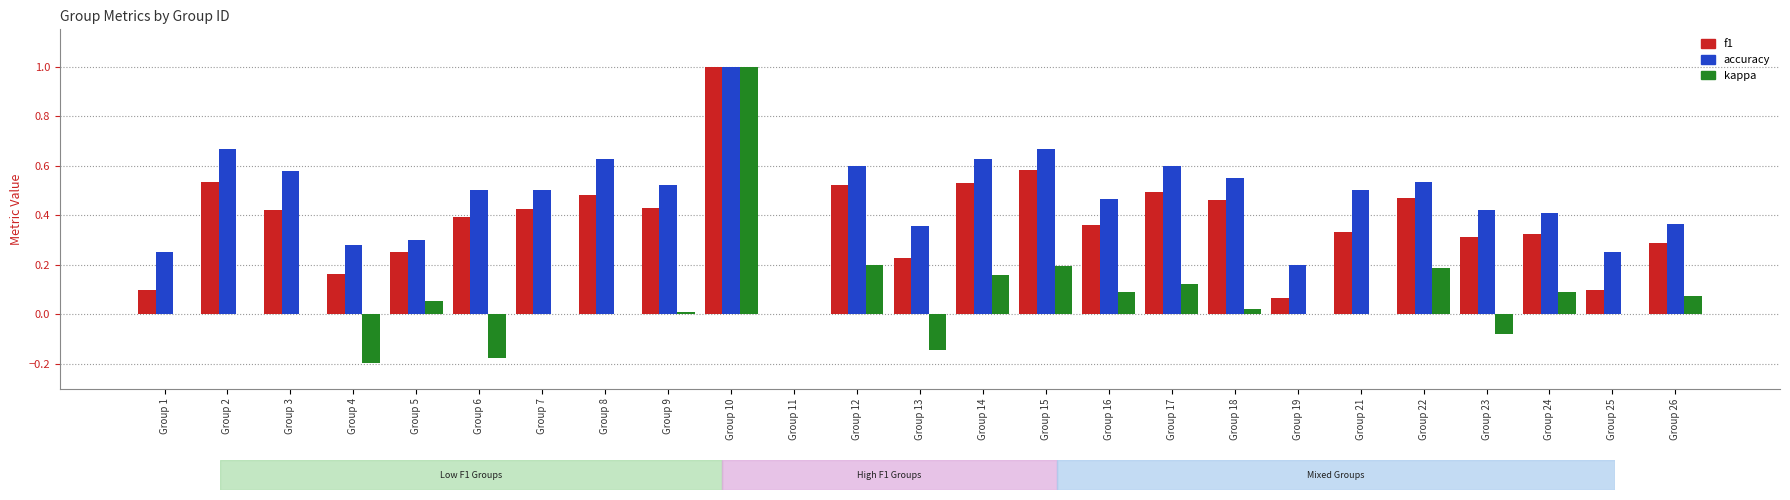

How many data points in accuracy are above 0?

24